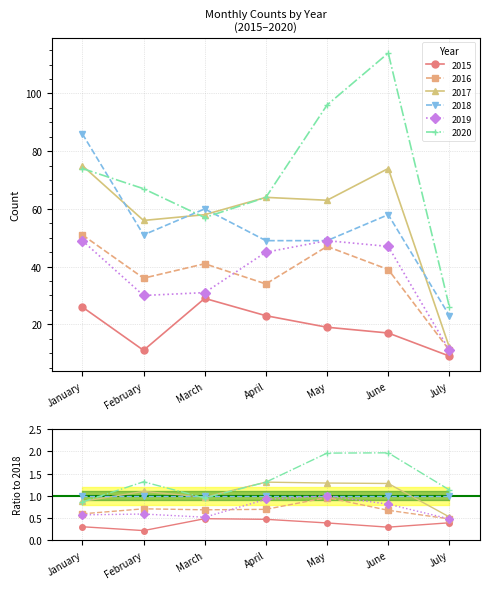

Rank the categories by 2019 value from lowest to highest.

July, February, March, April, June, January, May